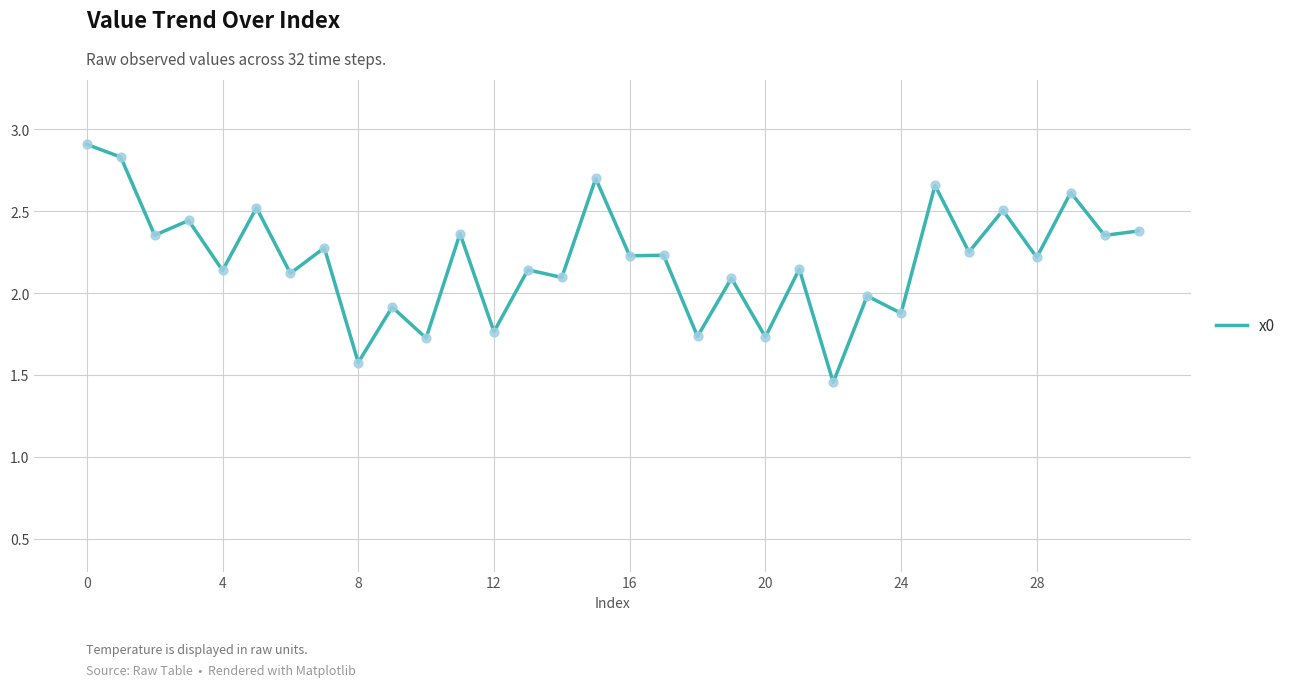

What is the maximum value shown in the chart?

2.9